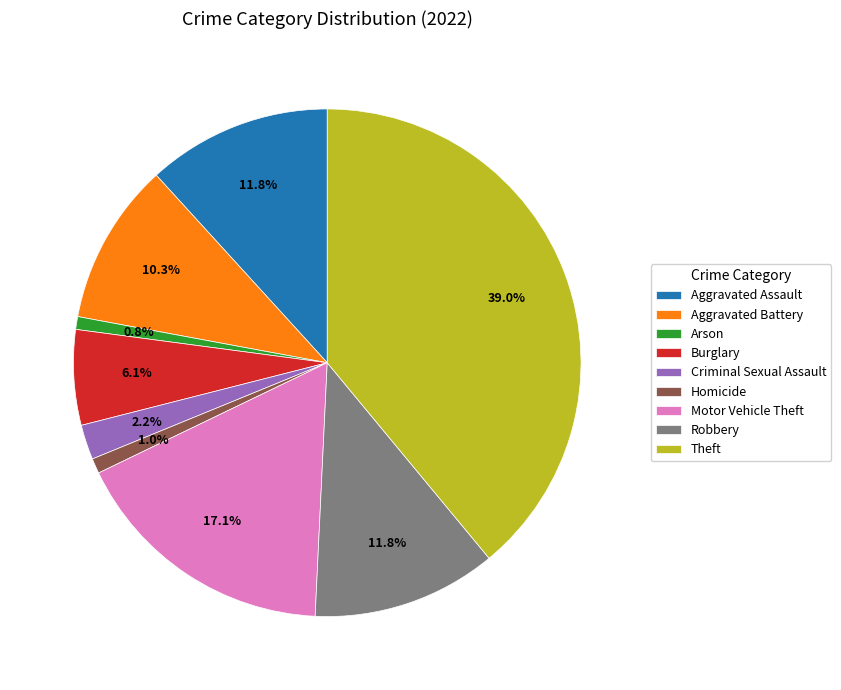

Which has a higher value, Arson or Burglary?

Burglary